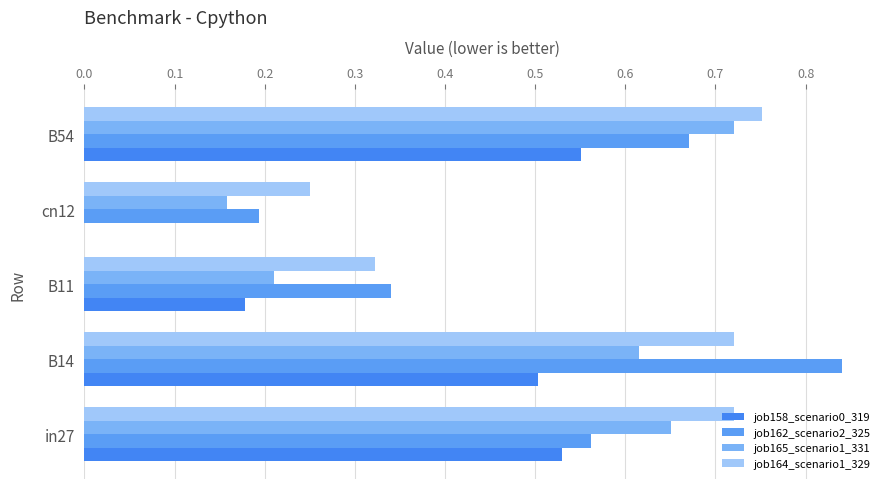

Reading left to right, extract all data points from this chart.

job158_scenario0_319: 0.5	0.5	0.2	0.0	0.6
job162_scenario2_325: 0.6	0.8	0.3	0.2	0.7
job165_scenario1_331: 0.7	0.6	0.2	0.2	0.7
job164_scenario1_329: 0.7	0.7	0.3	0.2	0.8